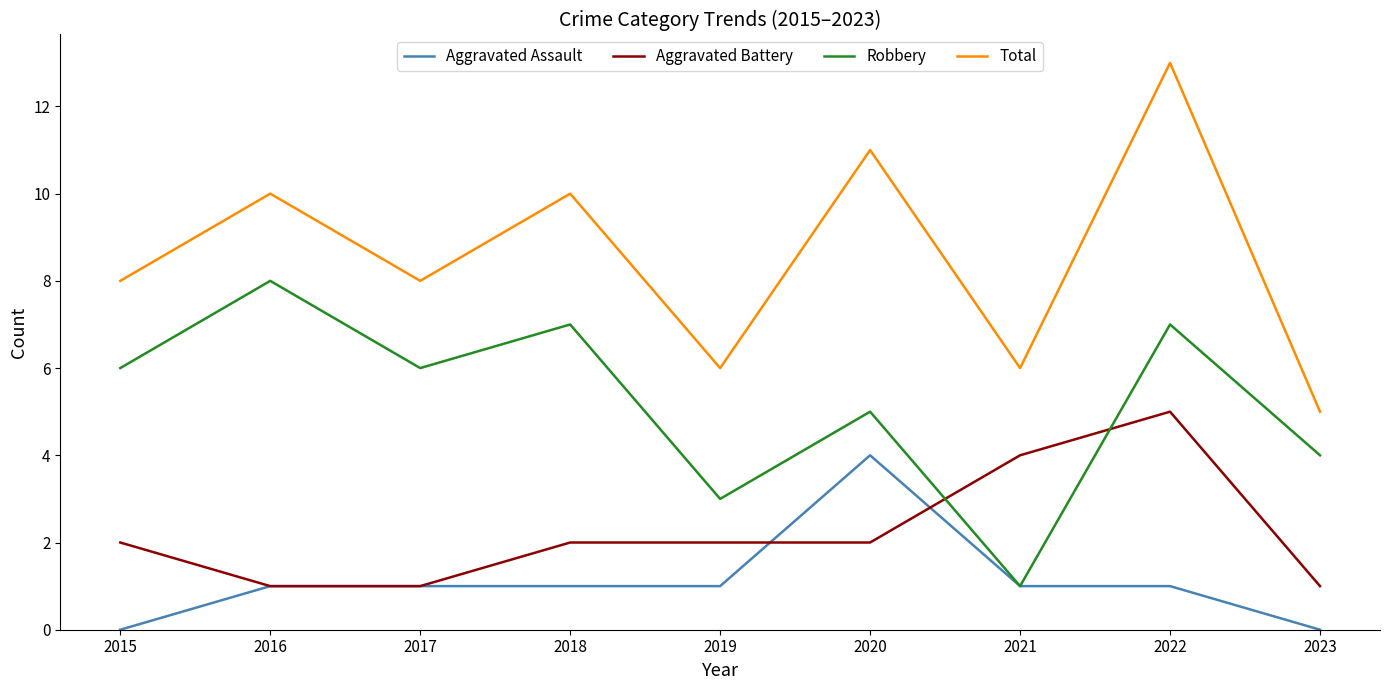

Reading left to right, list all the values displayed in this chart.

Aggravated Assault: 0	1	1	1	1	4	1	1	0
Aggravated Battery: 2	1	1	2	2	2	4	5	1
Robbery: 6	8	6	7	3	5	1	7	4
Total: 8	10	8	10	6	11	6	13	5